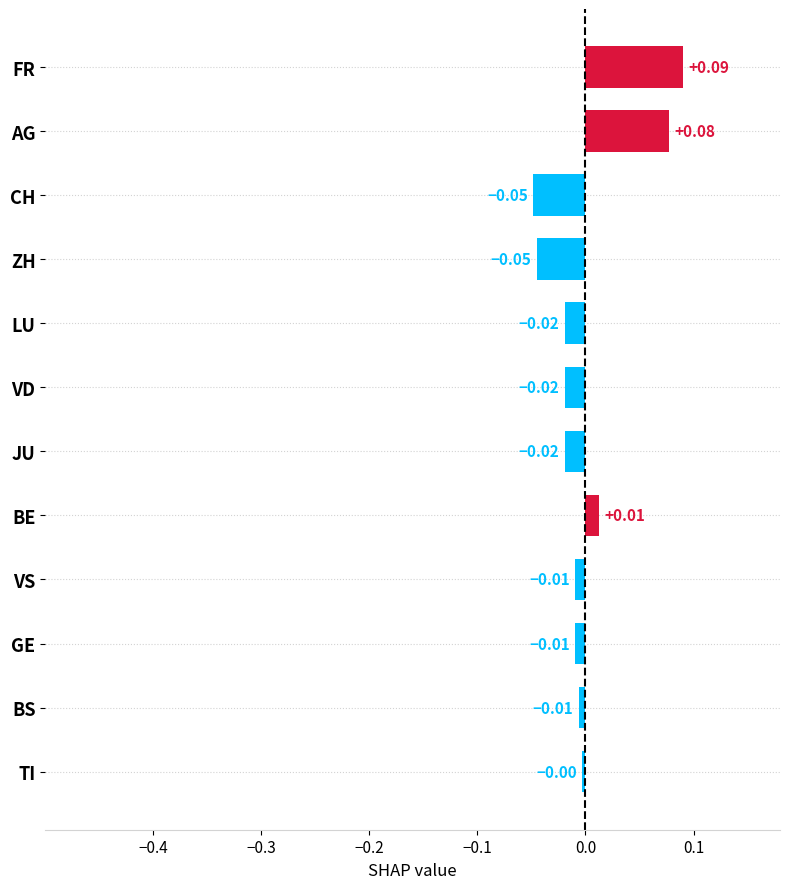

Count the number of data series in this chart.

1